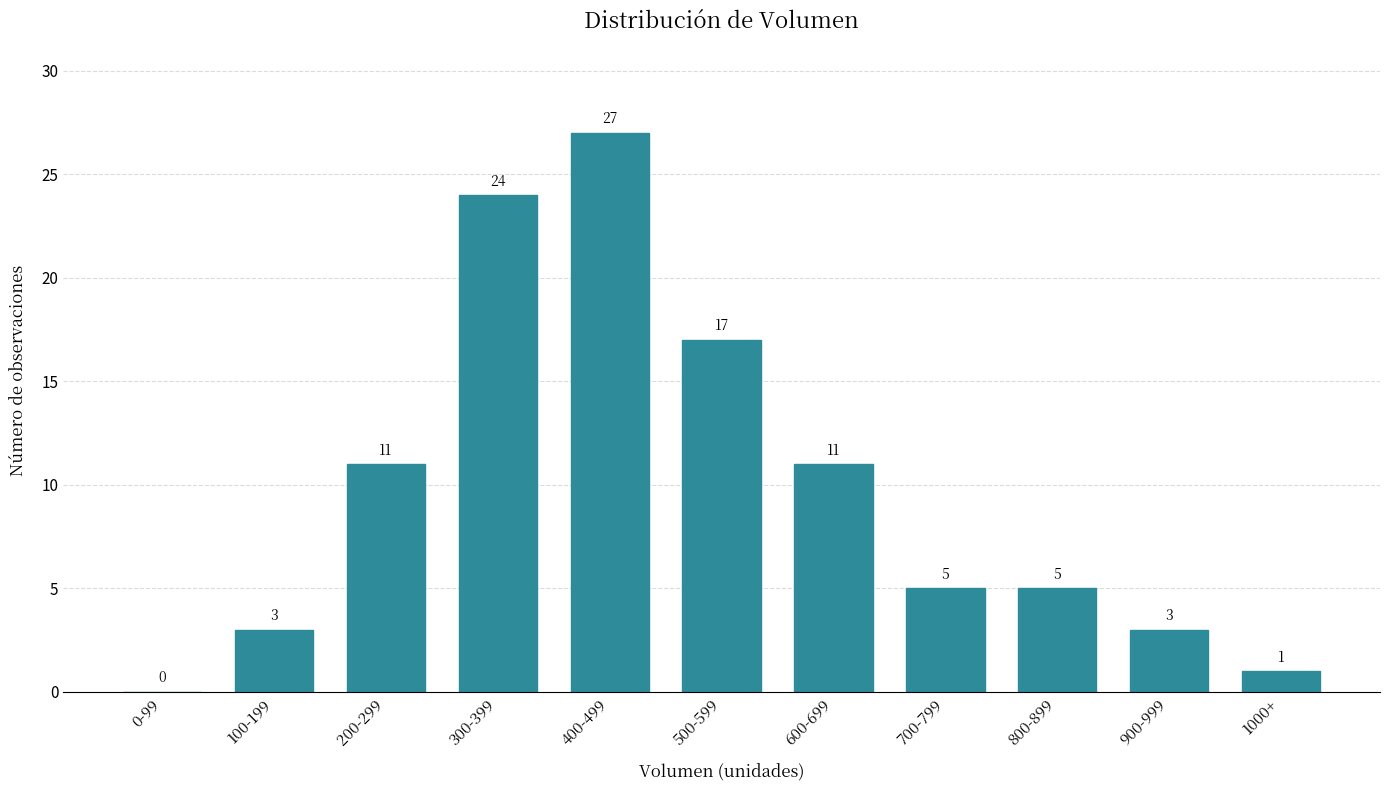

Reading left to right, transcribe all the data shown in this chart.

0-99=0	100-199=3	200-299=11	300-399=24	400-499=27	500-599=17	600-699=11	700-799=5	800-899=5	900-999=3	1000+=1